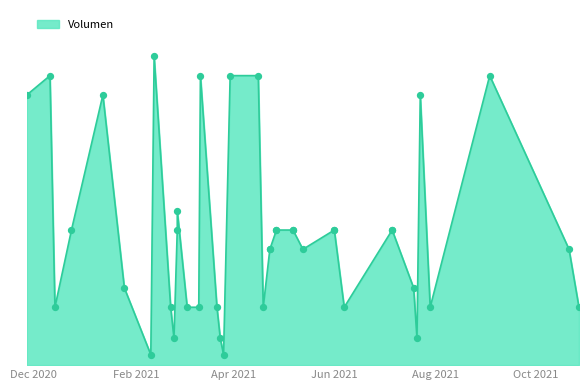

Which has a higher value, 2021-03-24 or 2021-04-27?

2021-04-27